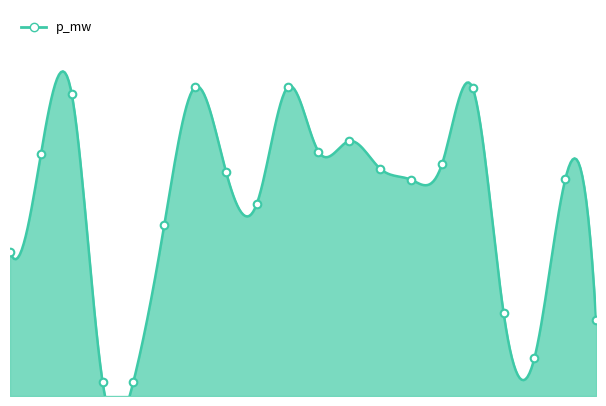

Between 11 and 5, which is larger?

11